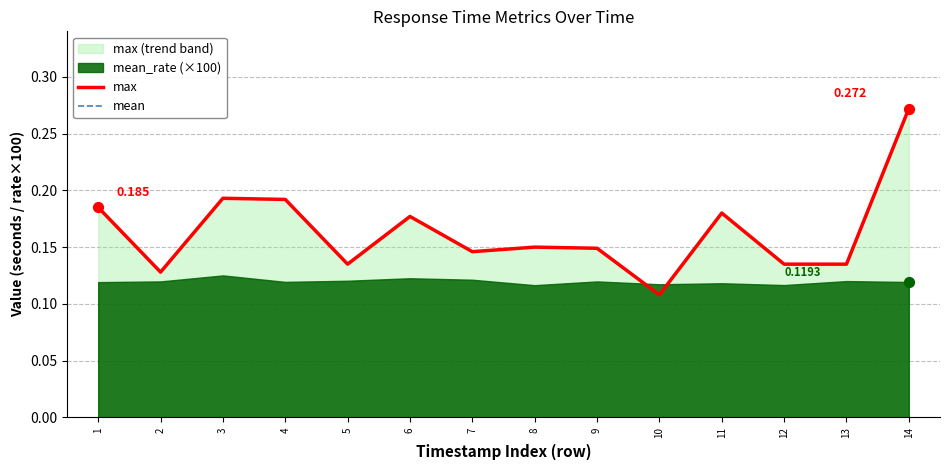

Is the value of max at 3 greater than the value of mean at 3?

No